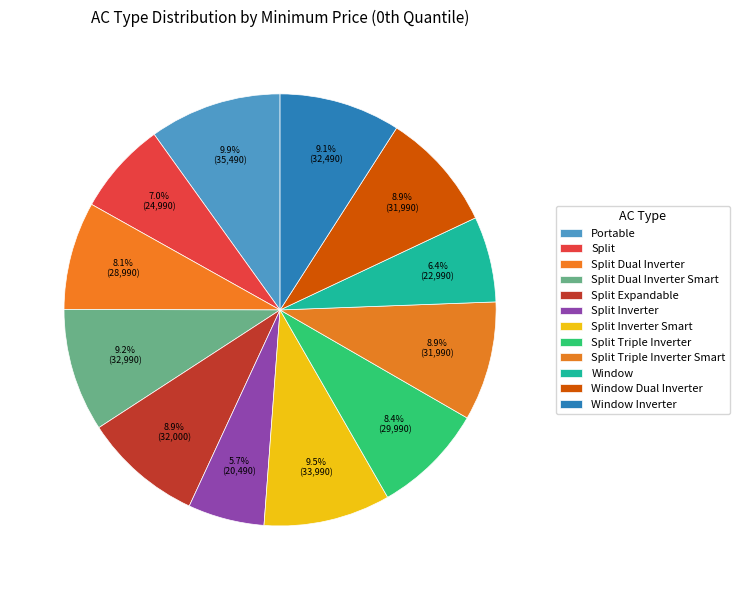

What portion of the pie excludes Window?

93.6%